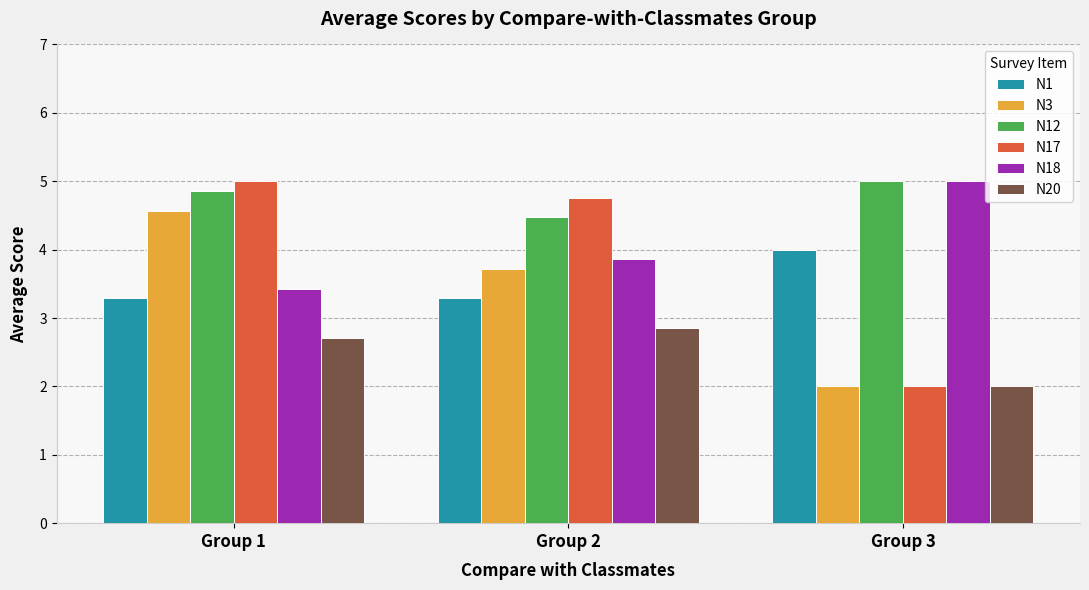

What is the sum of all N20 values?

7.6